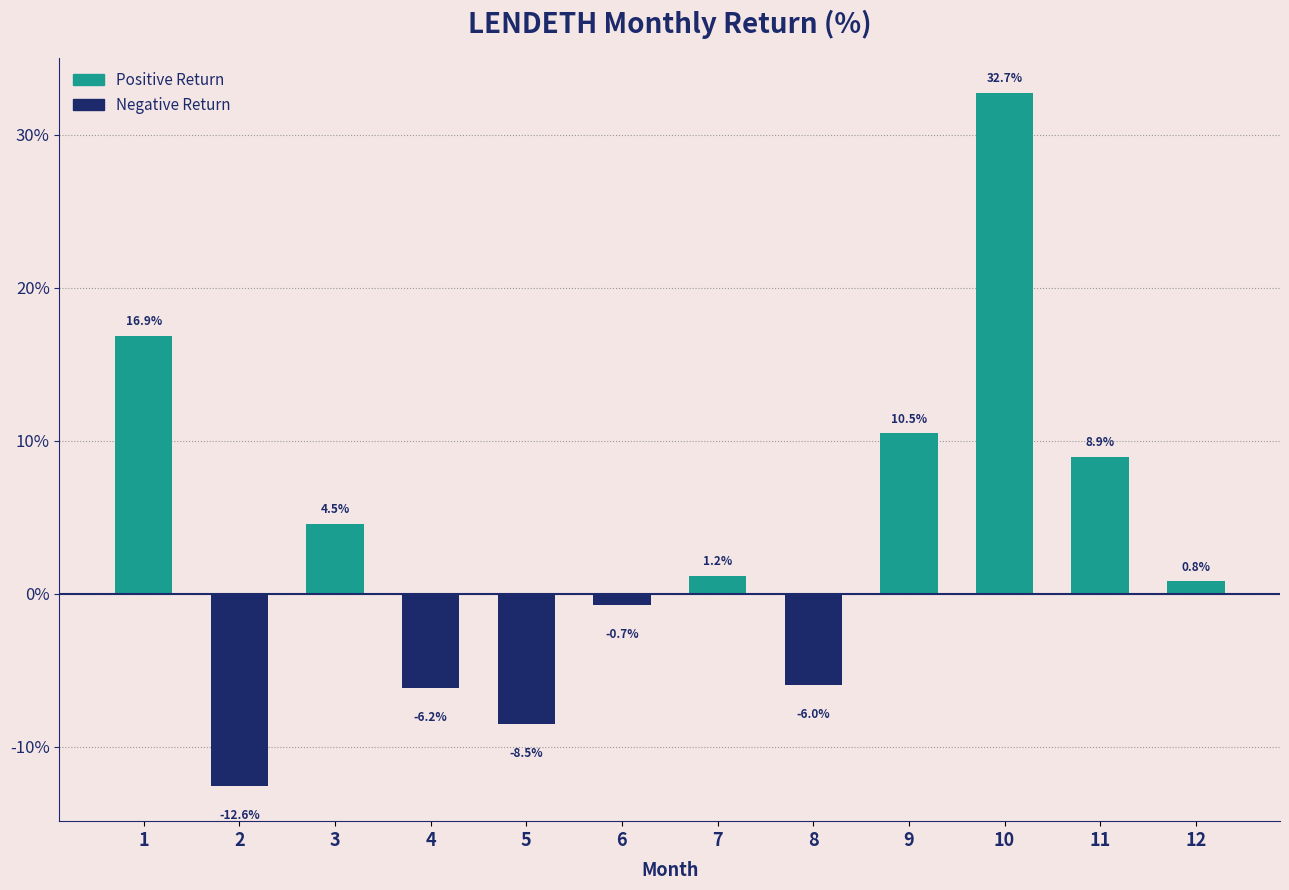

What is the value of the 1st bar from the left?

16.9